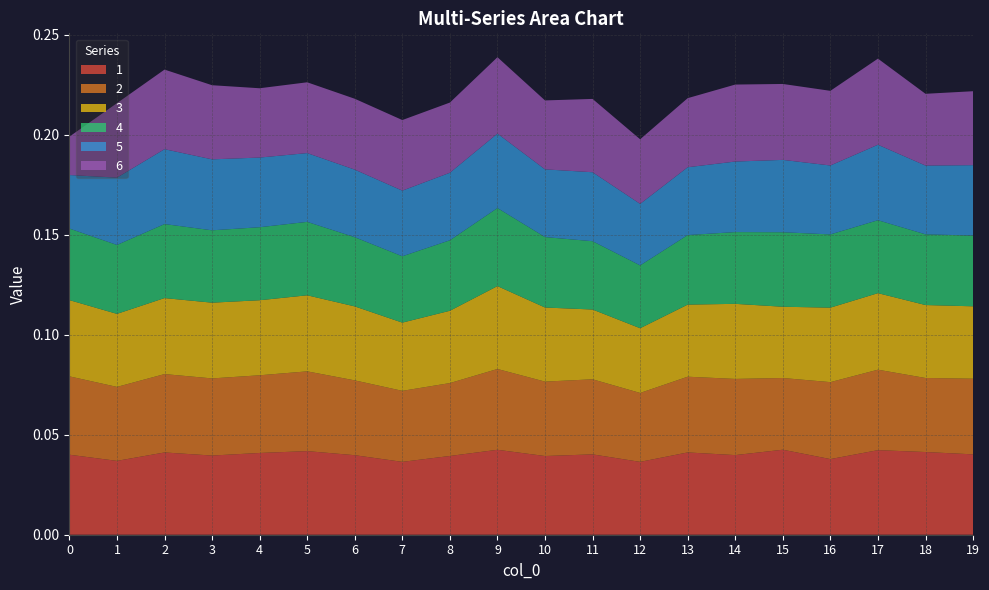

What are all the series names shown in the legend?

1, 2, 3, 4, 5, 6